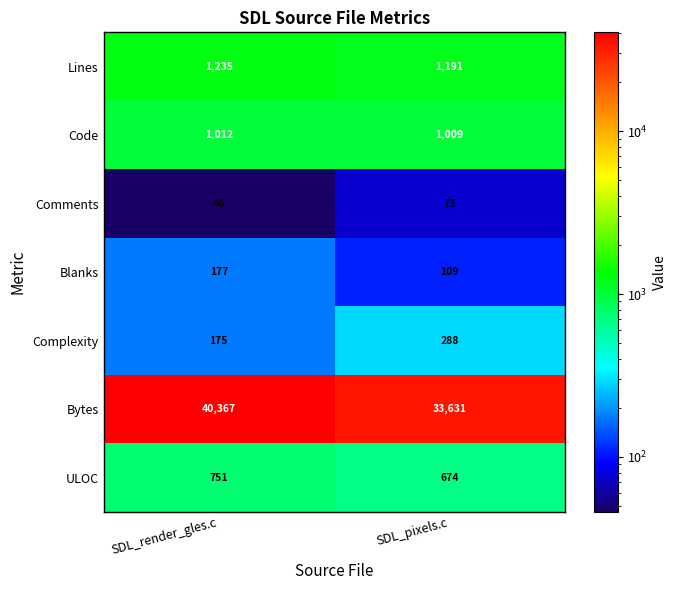

Reading left to right, extract all data points from this chart.

Lines: 1235	1191
Code: 1012	1009
Comments: 46	73
Blanks: 177	109
Complexity: 175	288
Bytes: 40367	33631
ULOC: 751	674